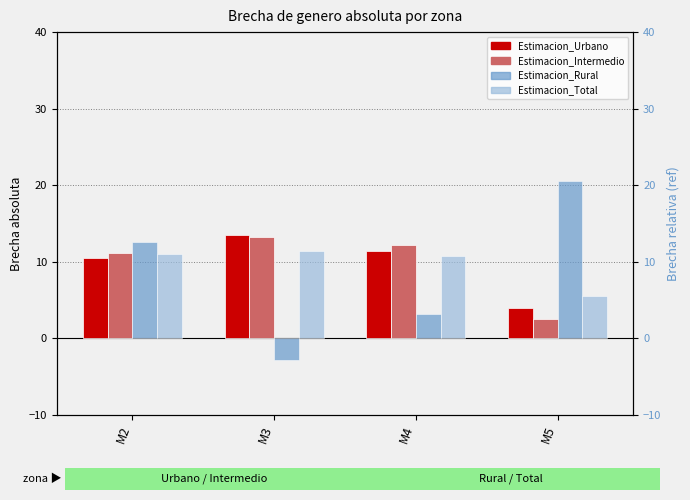

Which series has the largest total across all categories?

Estimacion_Urbano